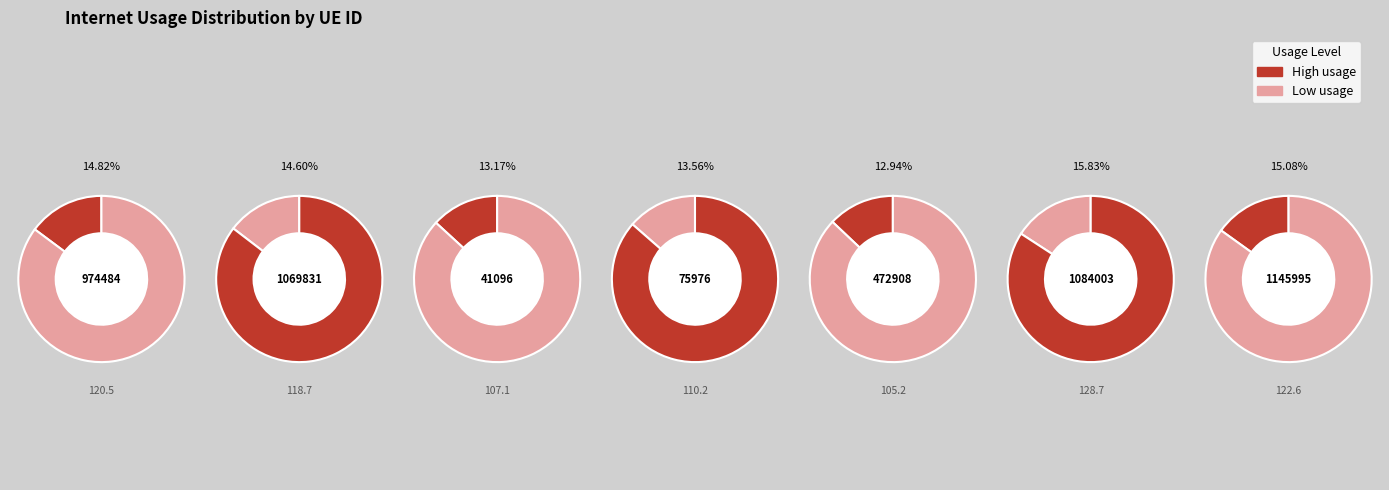

True or false: 75976 accounts for 20% of the total.

False